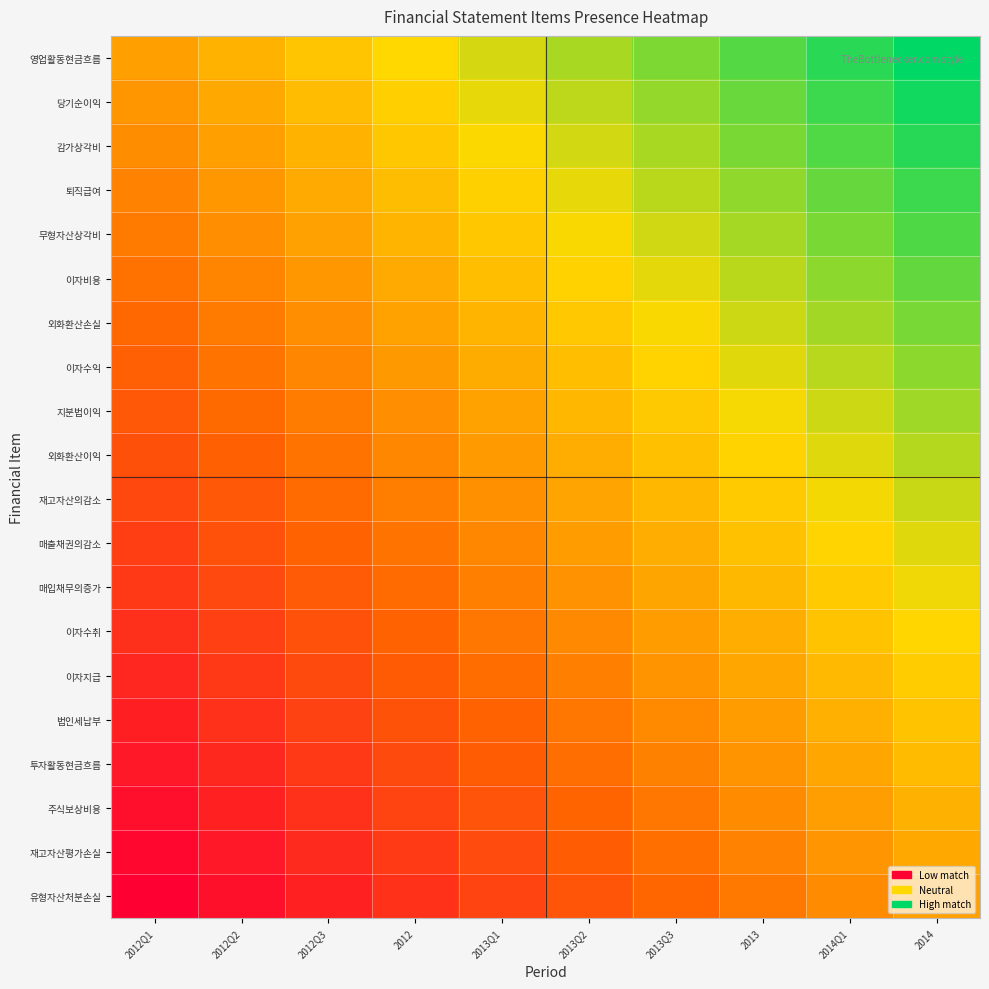

At how many categories does at least one series exceed 0?

9